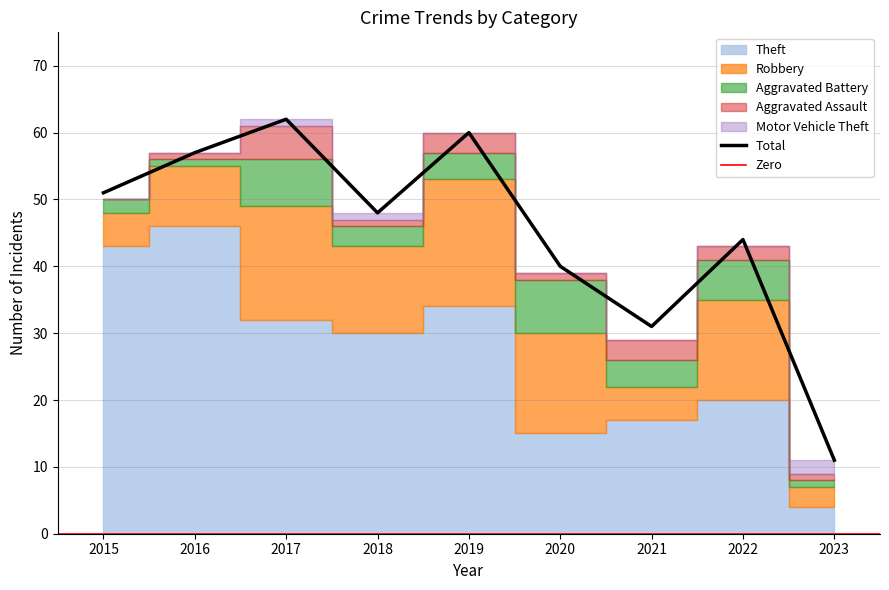

True or false: Theft and Aggravated Assault cross at least once.

False